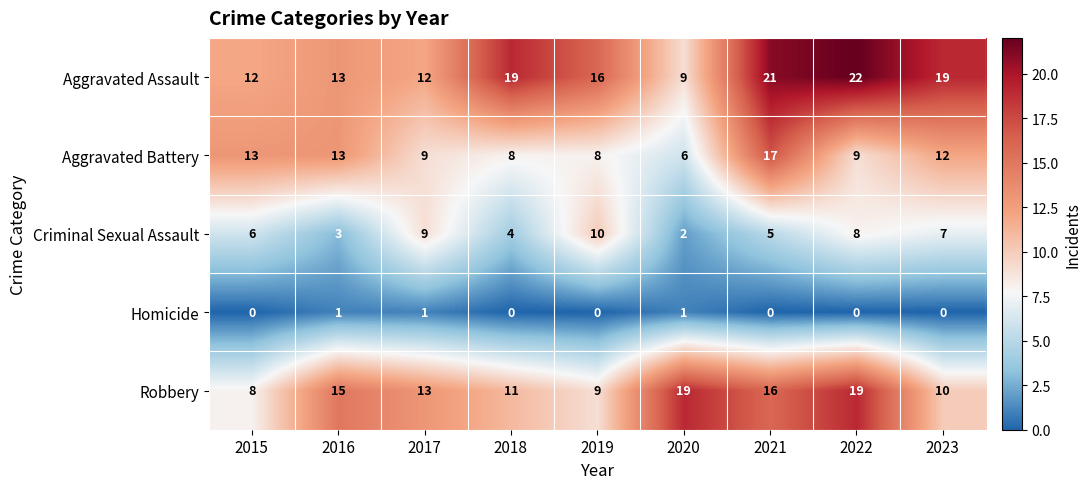

The value of Aggravated Battery at 2021 is 17. True or false?

True